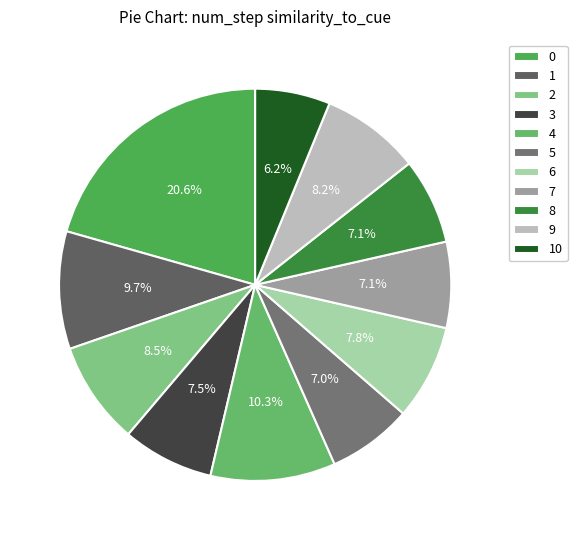

Does any single category account for the majority?

No